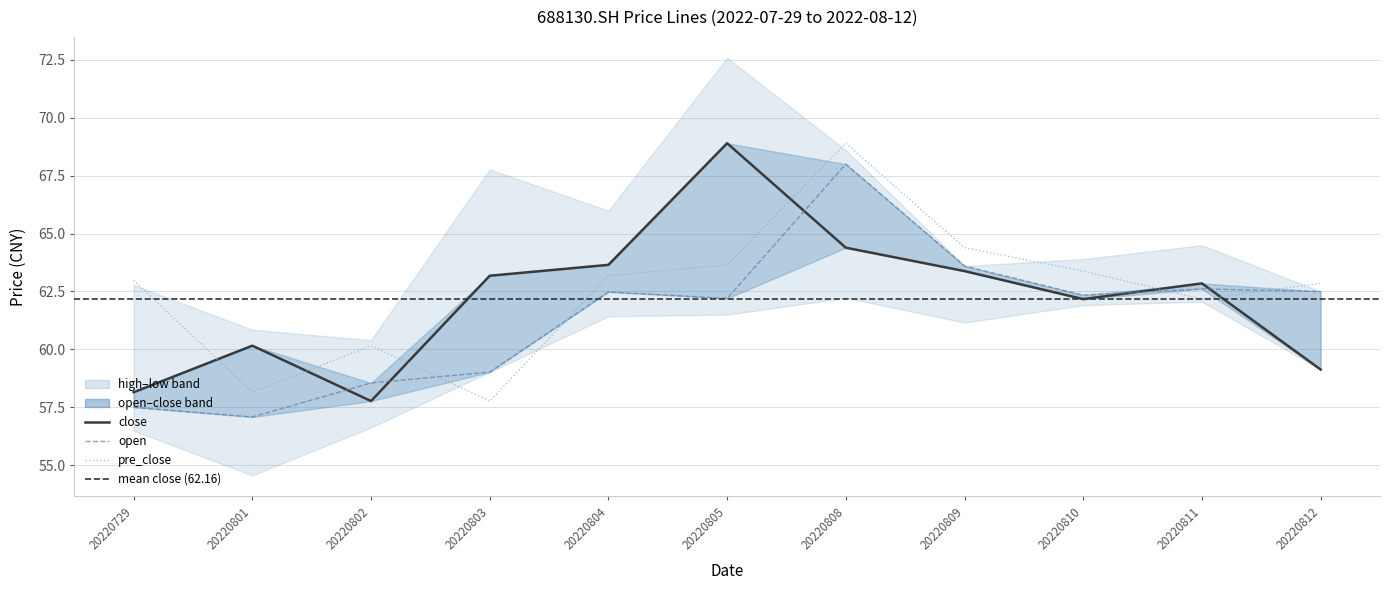

What is the highest value of the open series?

68.0